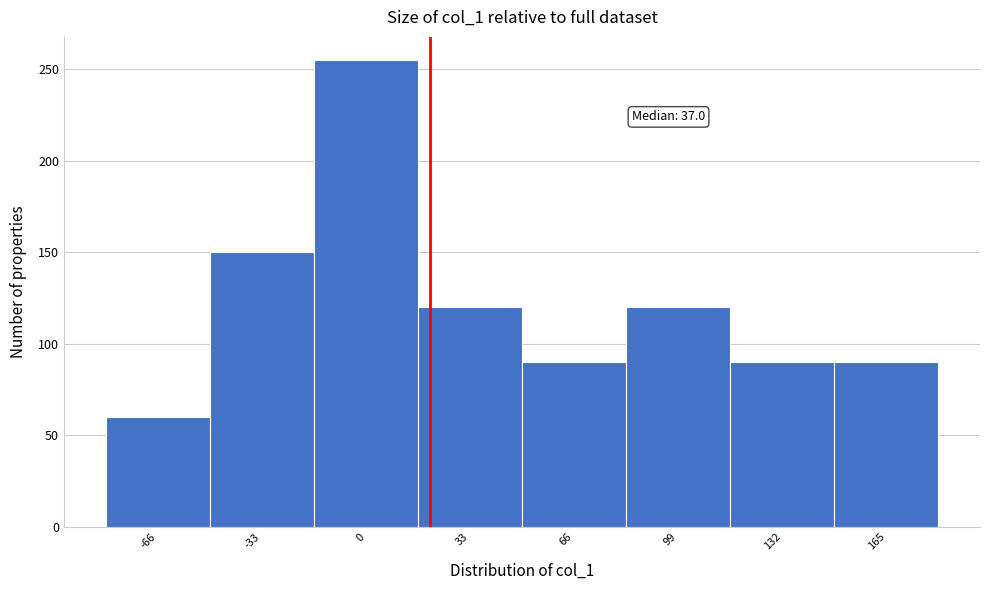

Reading left to right, list all the values displayed in this chart.

-66=60	-33=150	0=255	33=120	66=90	99=120	132=90	165=90